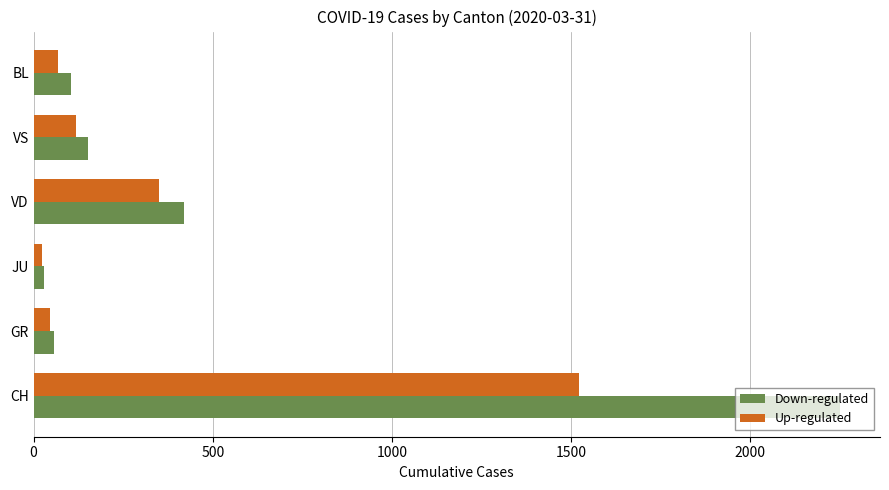

Where is Up-regulated nearest to the value 772?

VD